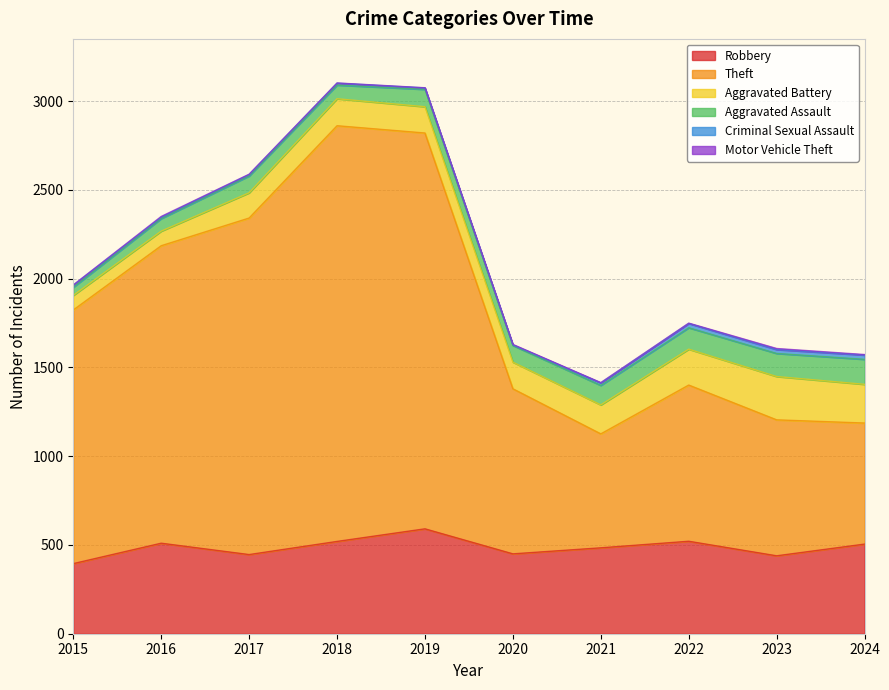

Which has a higher value, 2024 or 2019?

2019